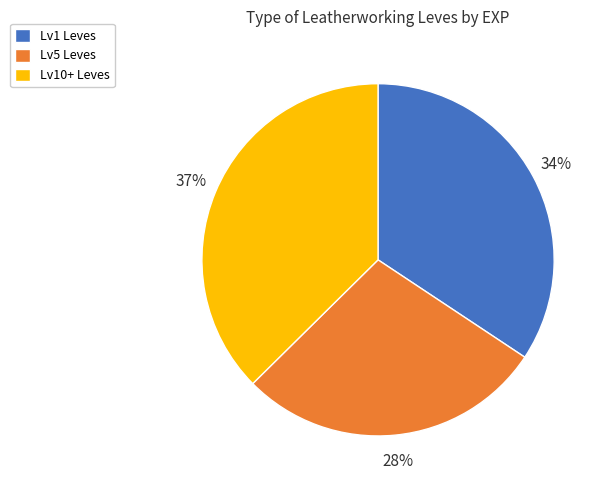

Which slice is the smallest?

Lv5 Leves